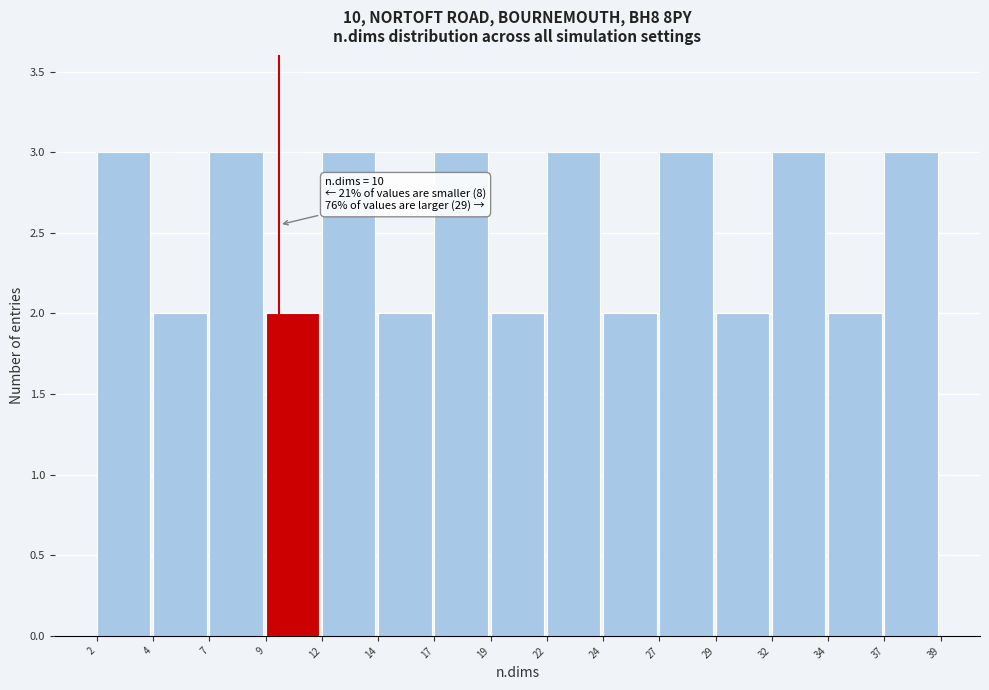

Reading right to left, transcribe all the data shown in this chart.

37=3	34=2	32=3	29=2	27=3	24=2	22=3	19=2	17=3	14=2	12=3	9=2	7=3	4=2	2=3